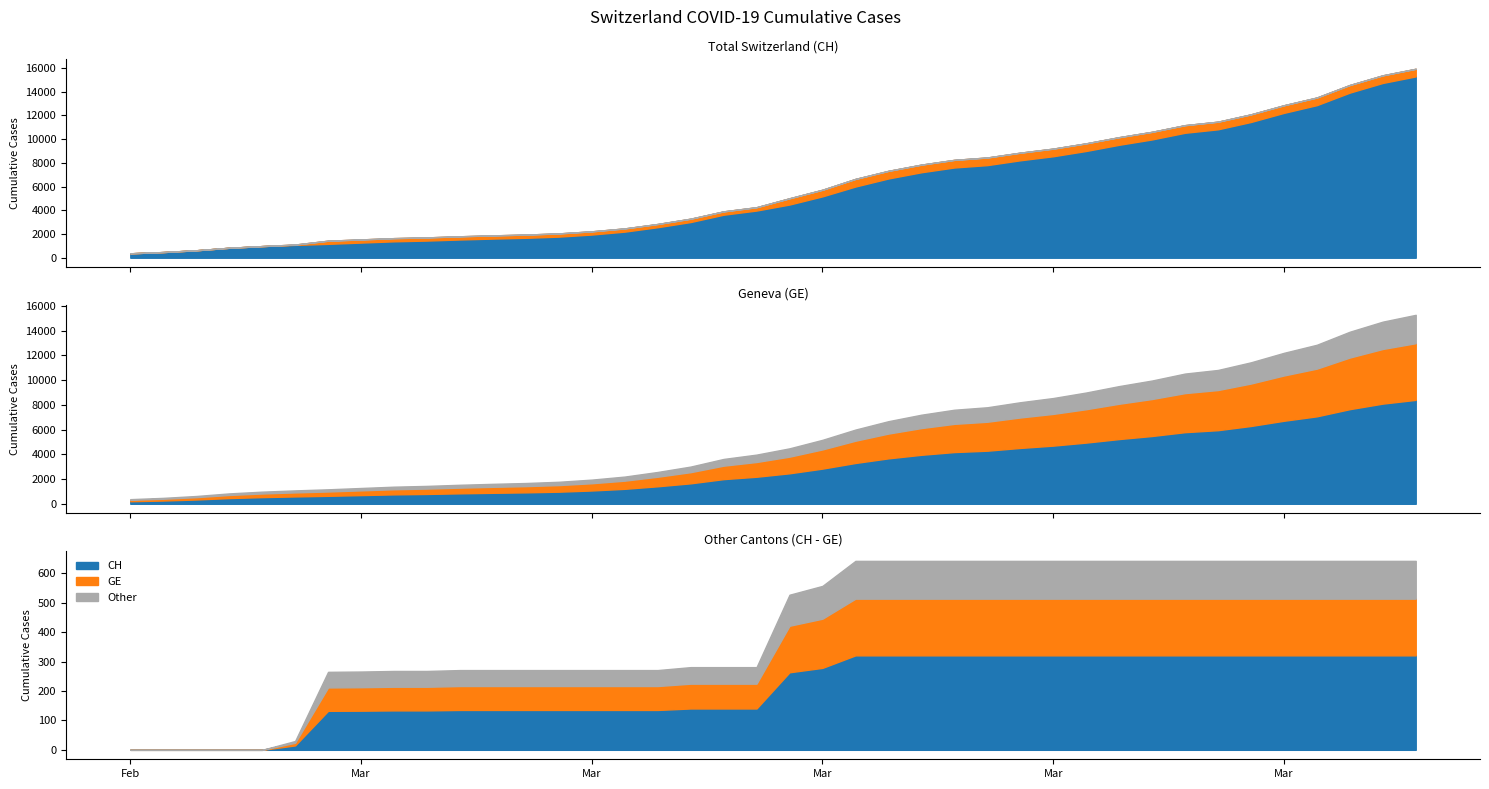

What is the greatest value displayed?

15926